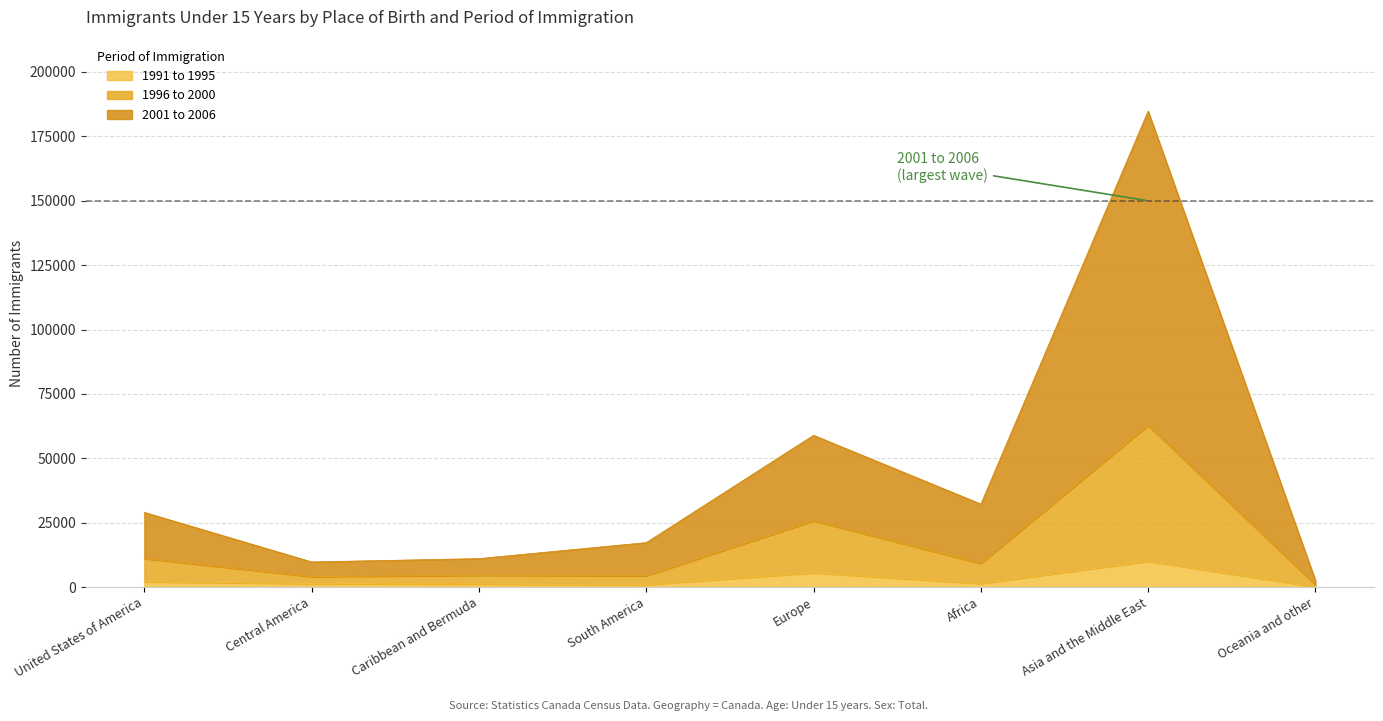

True or false: 1996 to 2000 has more than 1 points higher than both neighbors.

True